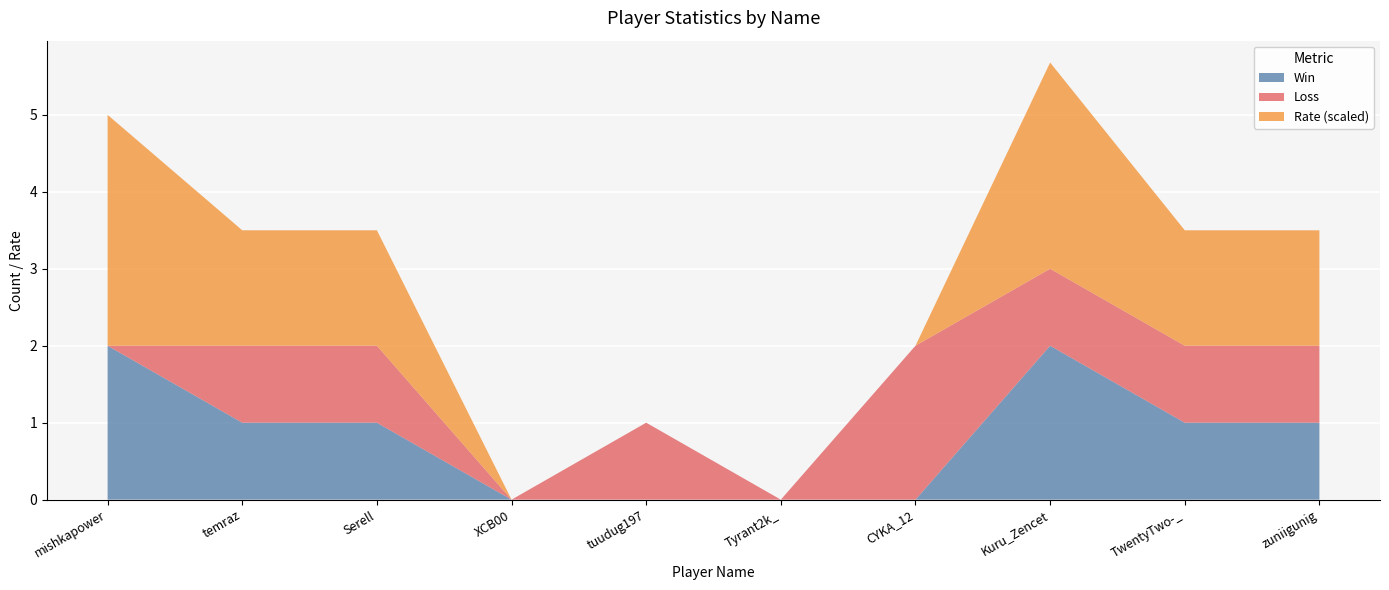

How many intersections are there between Win and Loss?

1